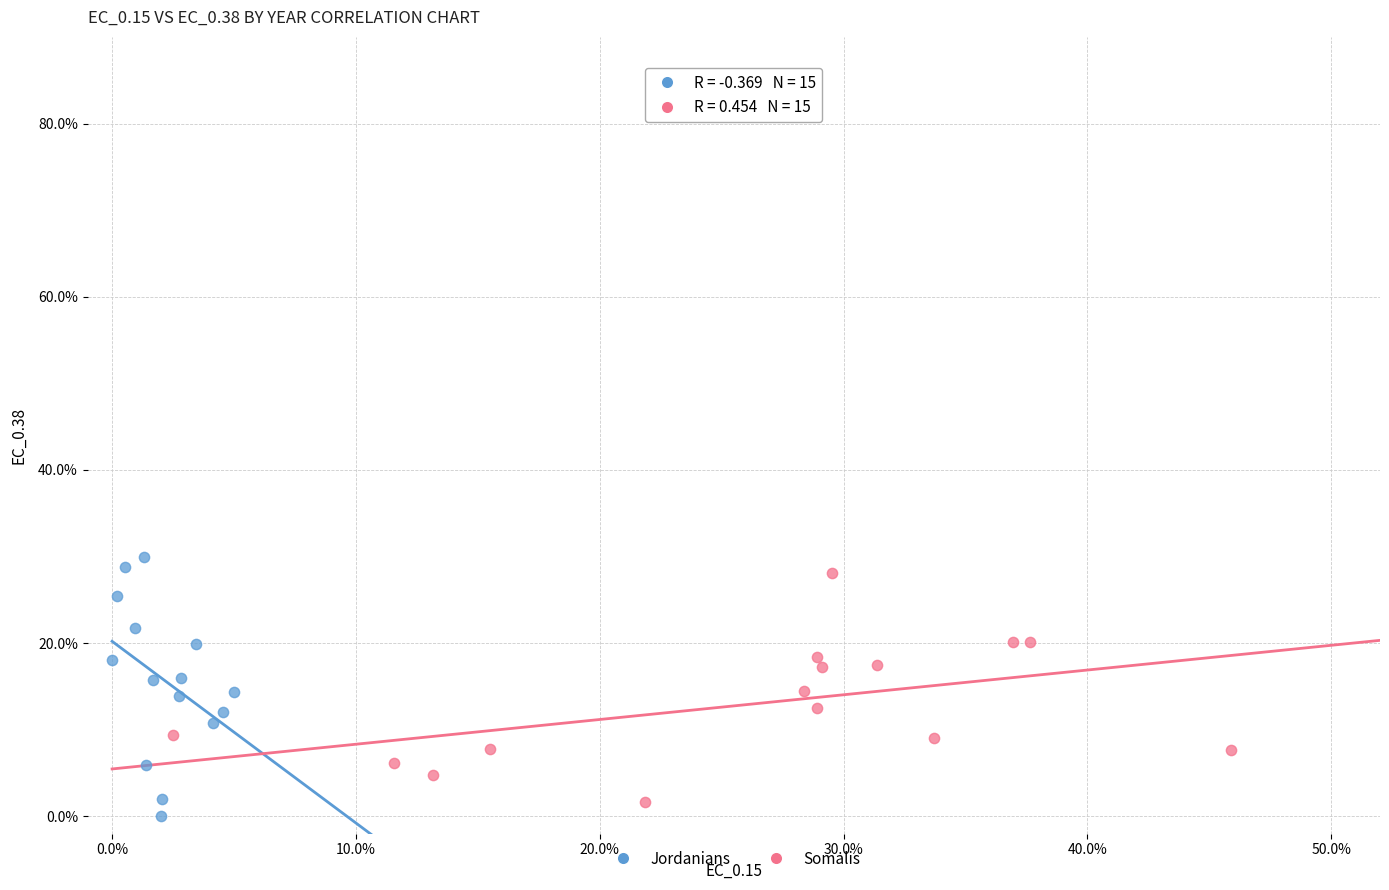

What are all the series names shown in the legend?

Jordanians, Somalis